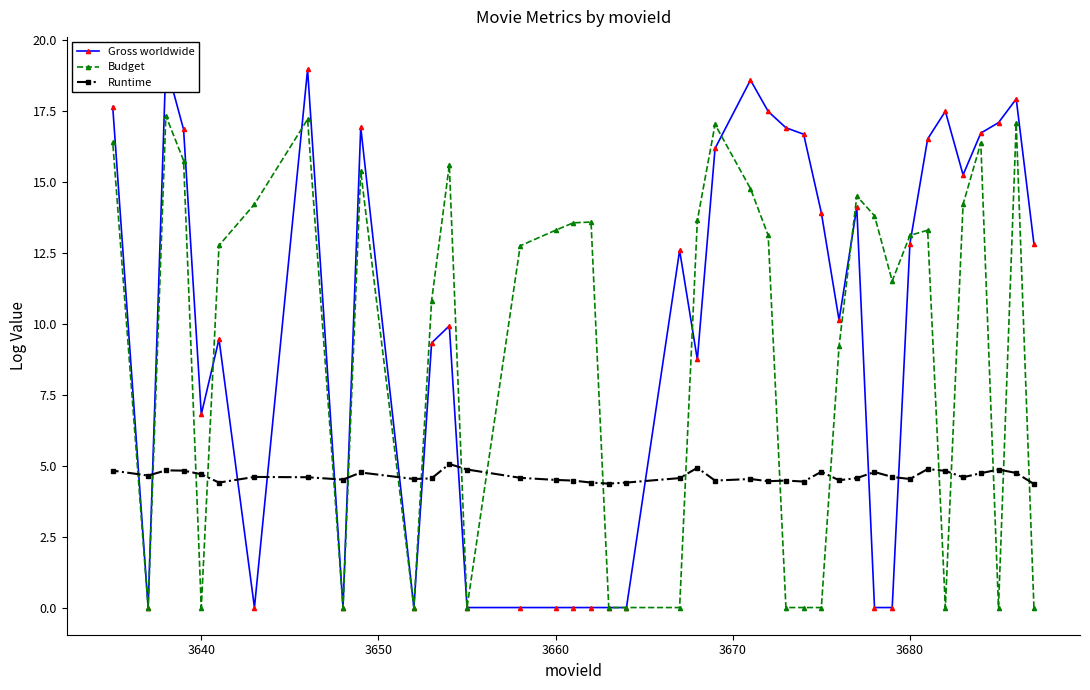

Count the number of data series in this chart.

3